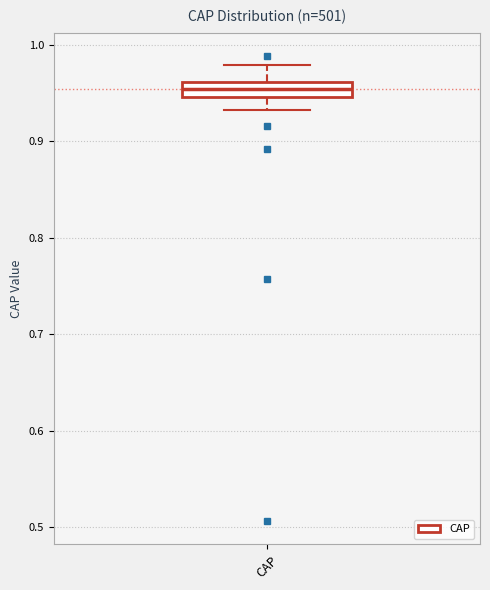

Where does the lower whisker of the box for CAP end on the y-axis? The values are not printed on the chart, so give them approximately, as read against the axis.

0.93